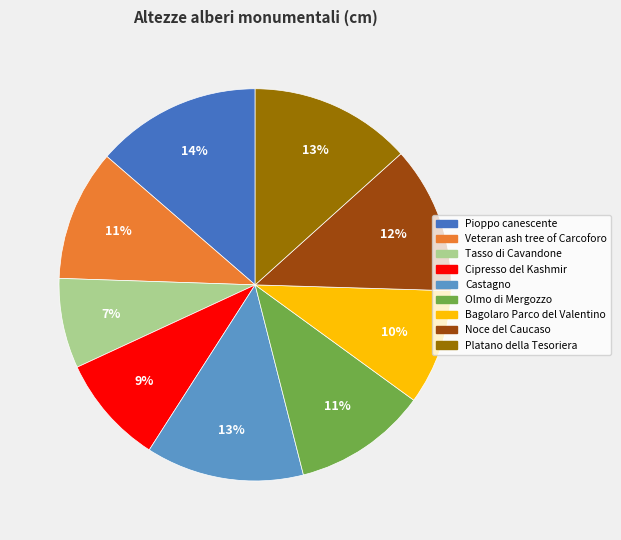

Does Veteran ash tree of Carcoforo represent more than half of the total?

No